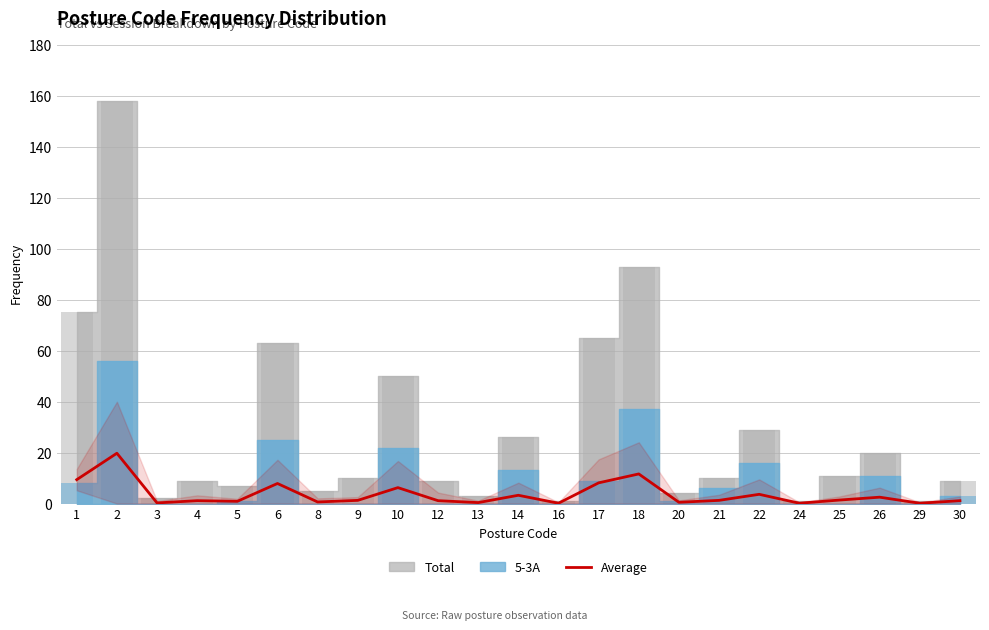

Read the value at 16.

0.1